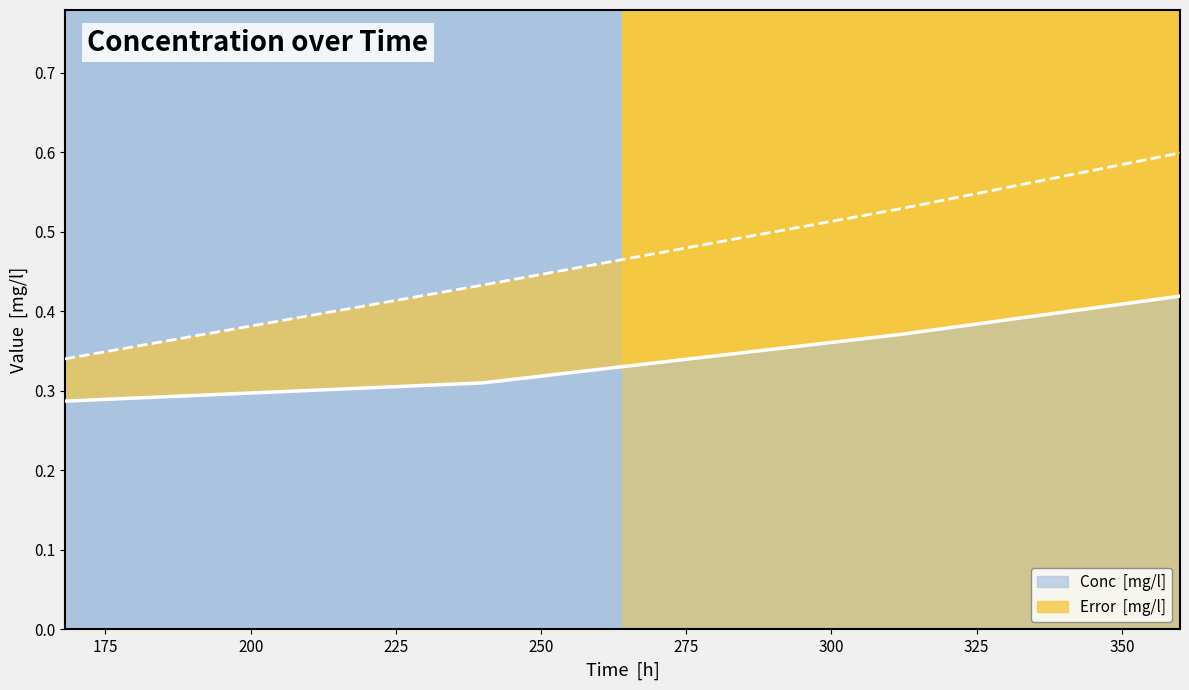

Reading right to left, what are all the values shown in this chart?

0.4	0.4	0.3	0.3